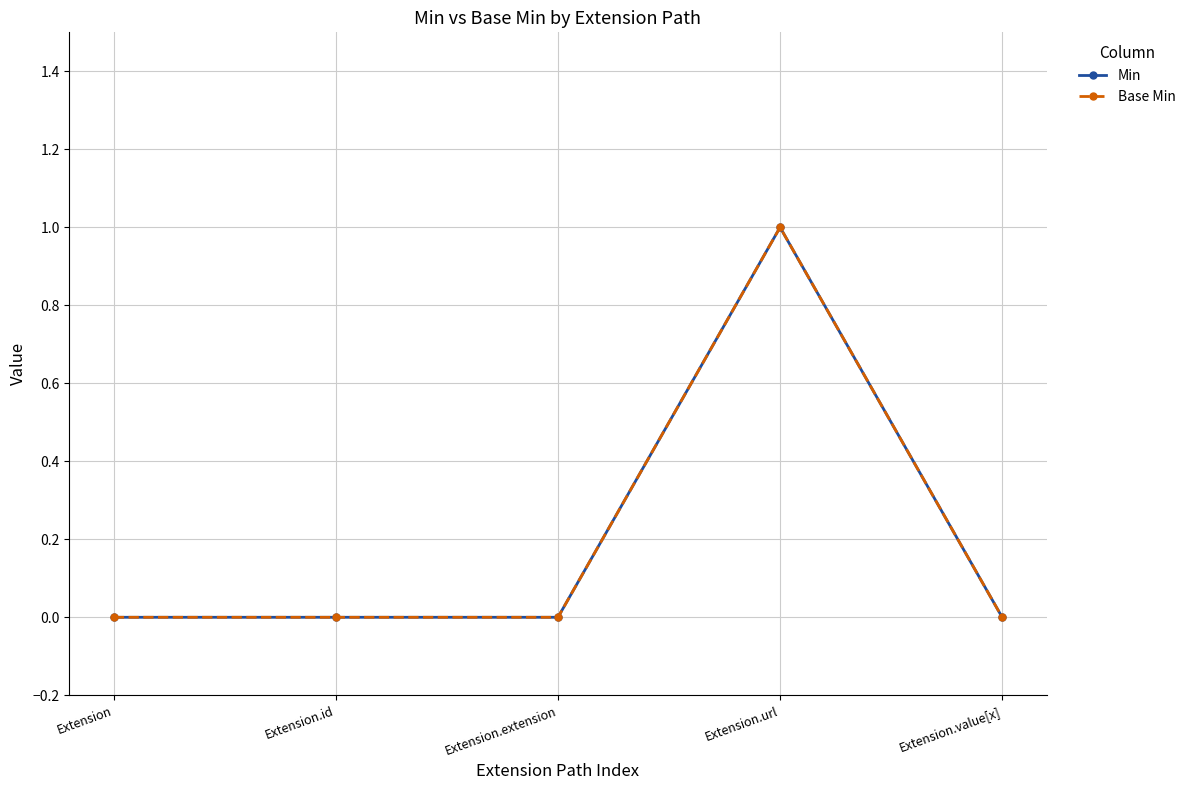

True or false: Base Min and Min intersect in this chart.

False